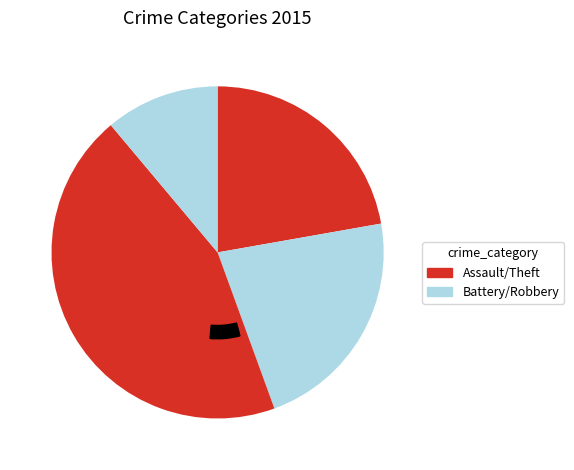

True or false: Aggravated Battery accounts for 17% of the total.

False